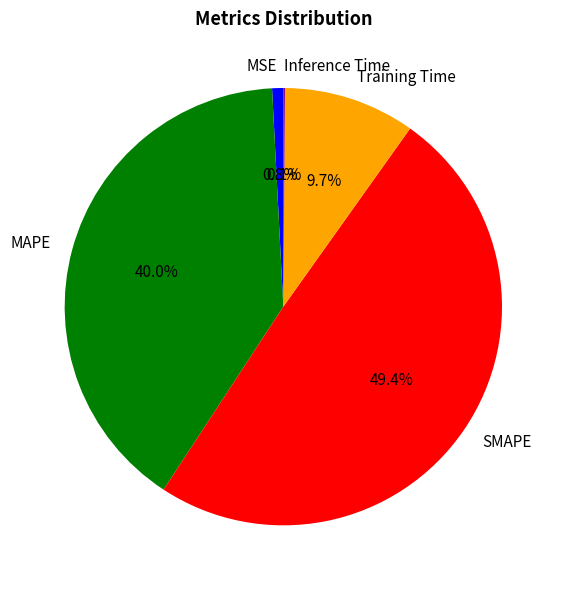

Does Training Time represent more than half of the total?

No